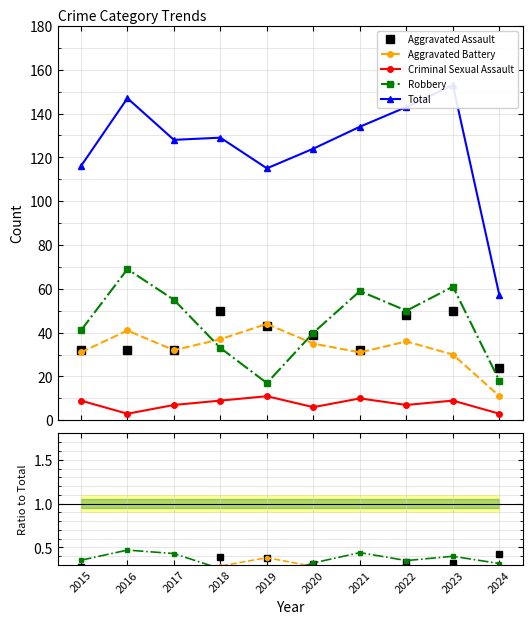

Does the chart display data point markers on the line(s)?

Yes